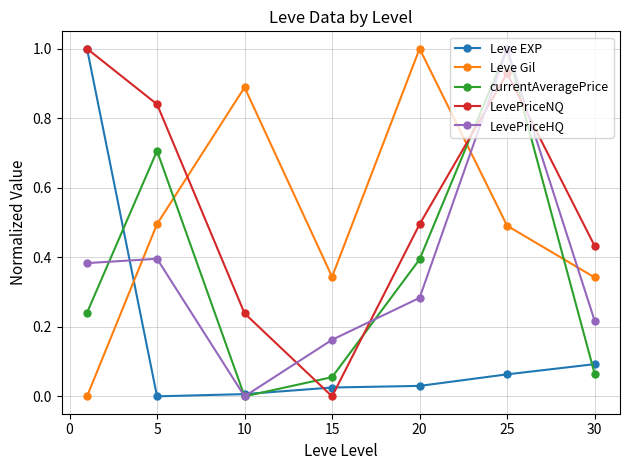

Which series has the largest total across all categories?

LevePriceNQ